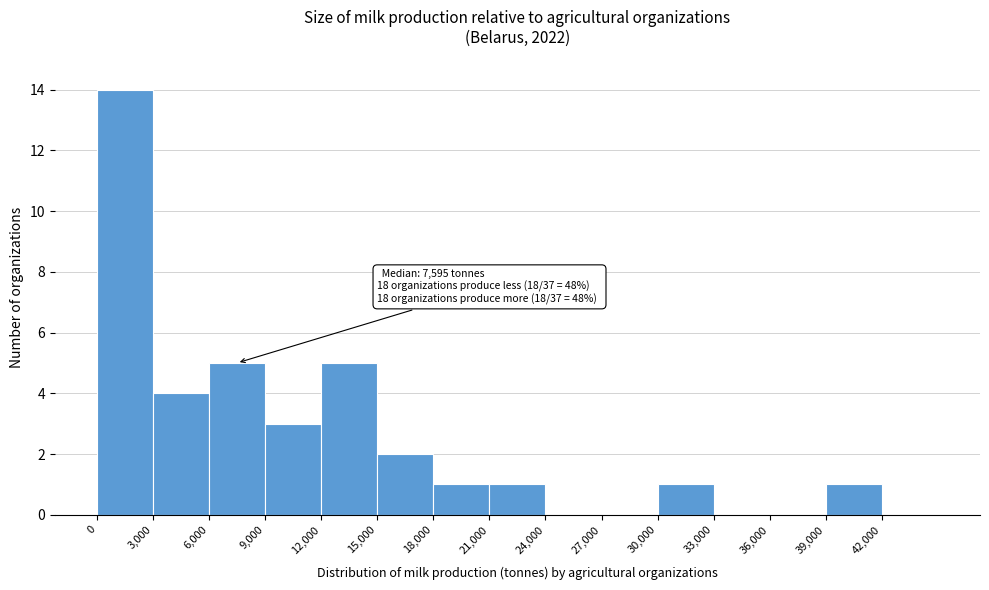

Over which range of the x-axis is the bar tallest?

0 to 3000